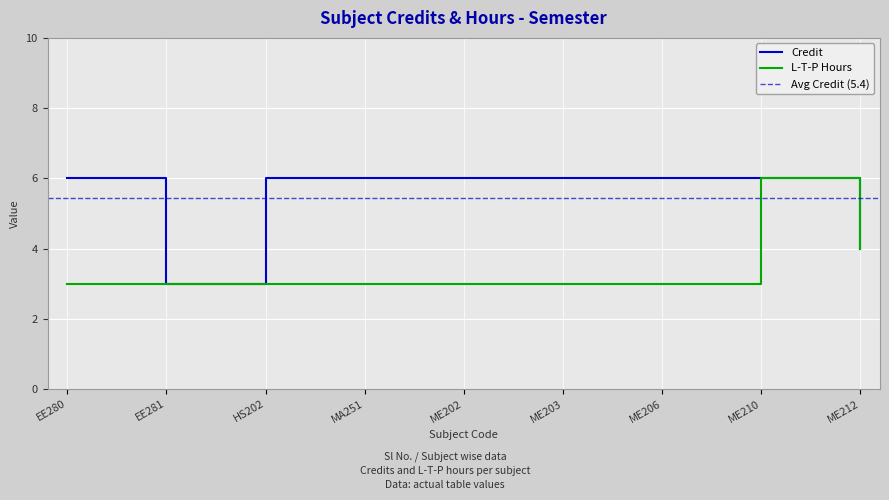

How many interior local valleys does the Credit series have?

1